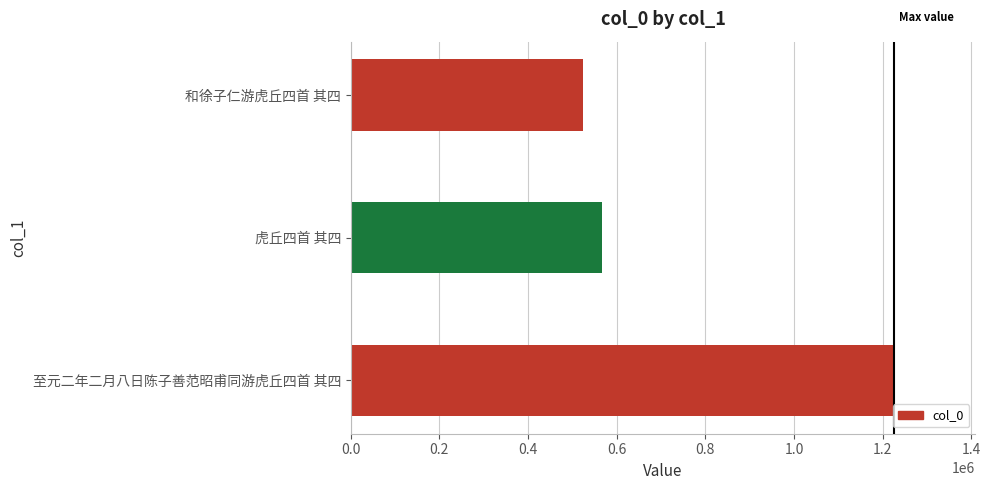

True or false: the data shows 525048 at 和徐子仁游虎丘四首 其四.

True